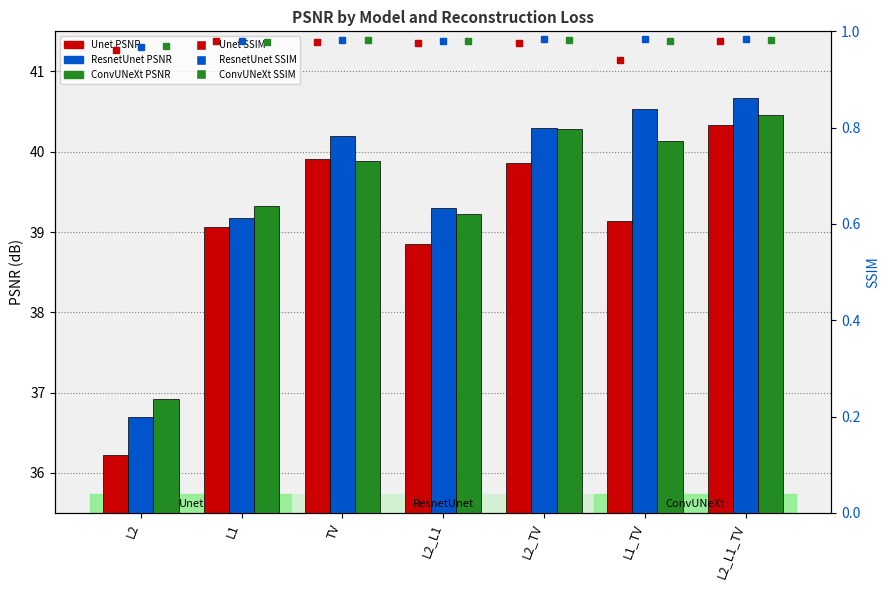

The ResnetUnet series shows 36.7 at L2. True or false?

True